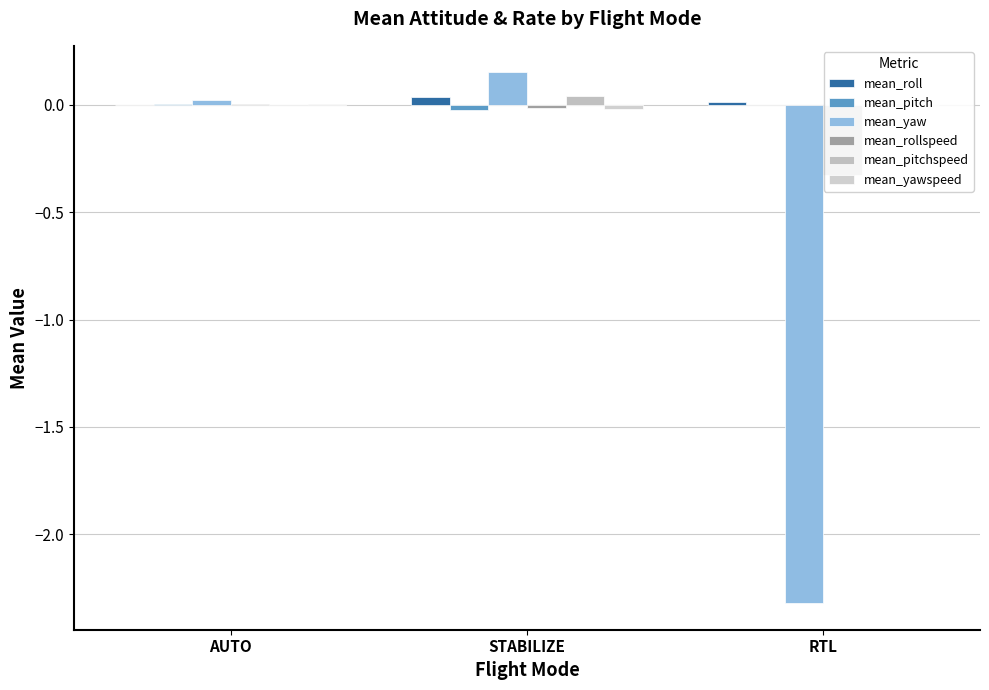

Where does the mean_pitchspeed series first go above 0?

STABILIZE